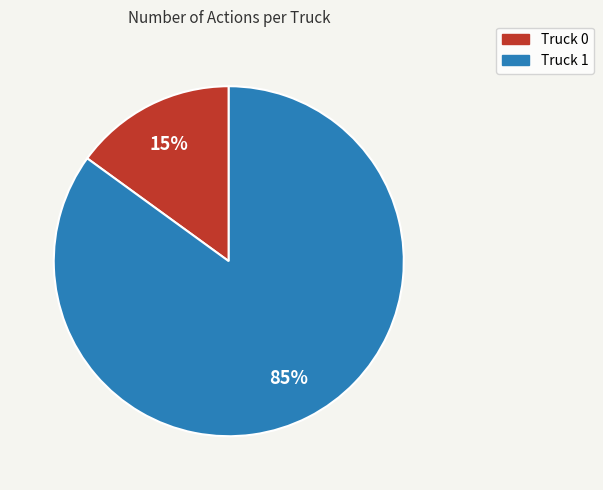

To the nearest percent, what percentage of the pie is Truck 1?

85%